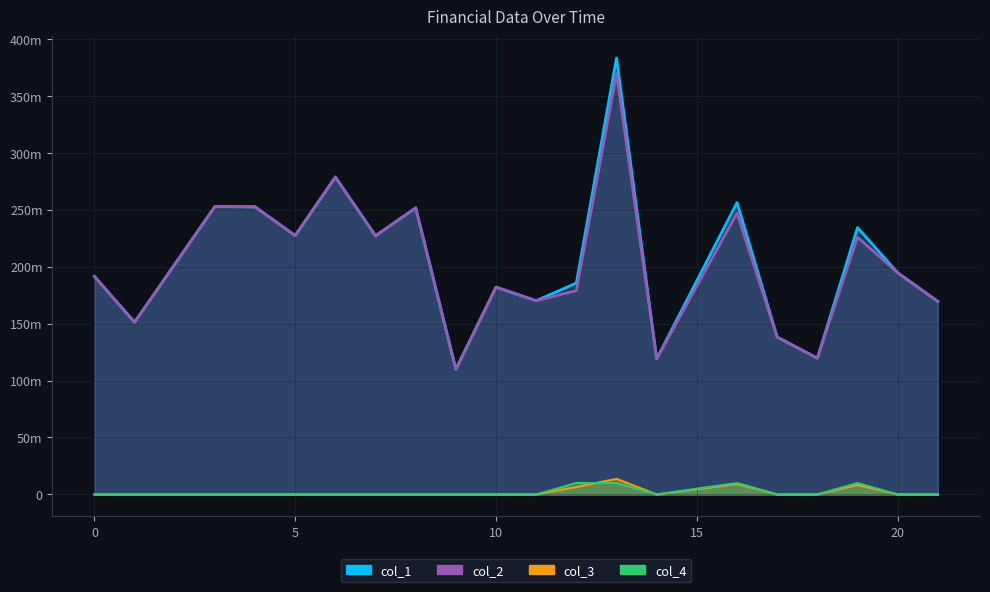

What is the total value across all series at 3?

505685329.2